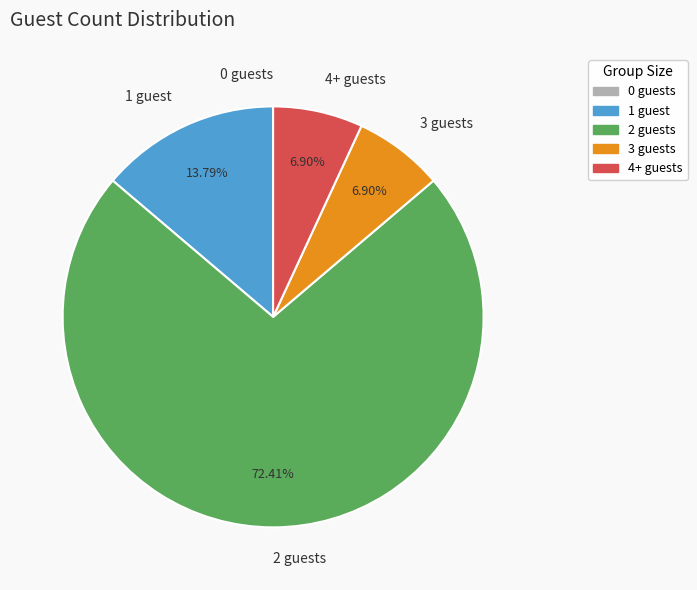

Approximately how many times larger is the value at 4+ guests compared to 3 guests?

1.0